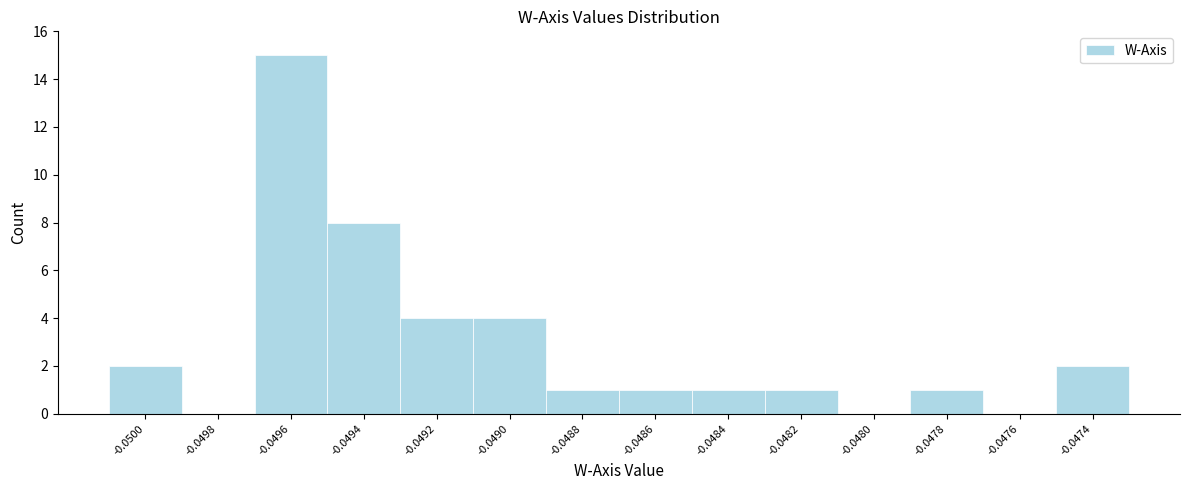

Reading left to right, extract all data points from this chart.

-0.0500=2	-0.0498=0	-0.0496=15	-0.0494=8	-0.0492=4	-0.0490=4	-0.0488=1	-0.0486=1	-0.0484=1	-0.0482=1	-0.0480=0	-0.0478=1	-0.0476=0	-0.0474=2